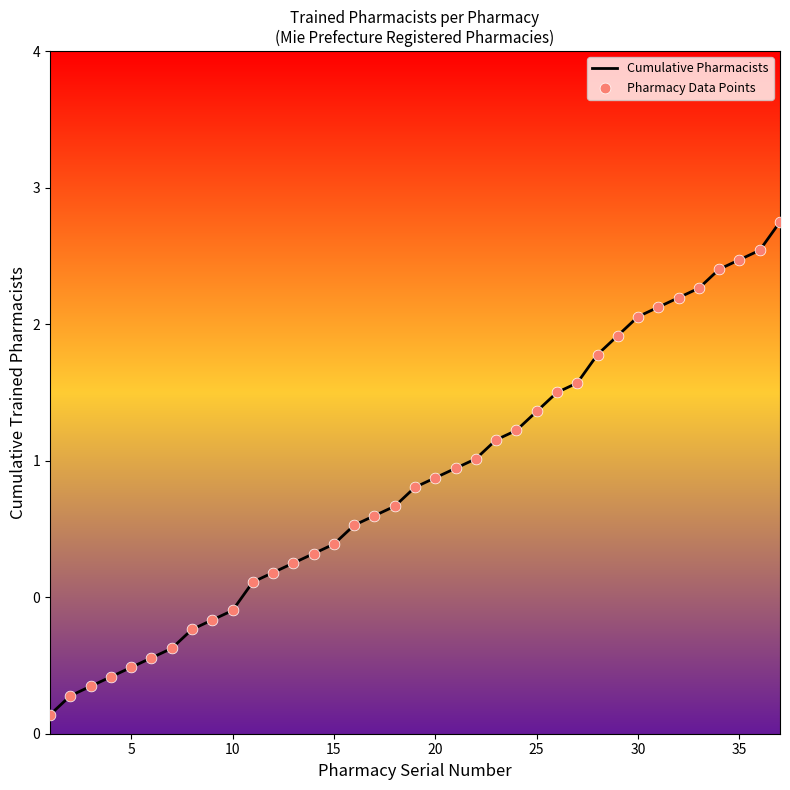

Approximately how many times larger is the value at 18 compared to 23?

0.8